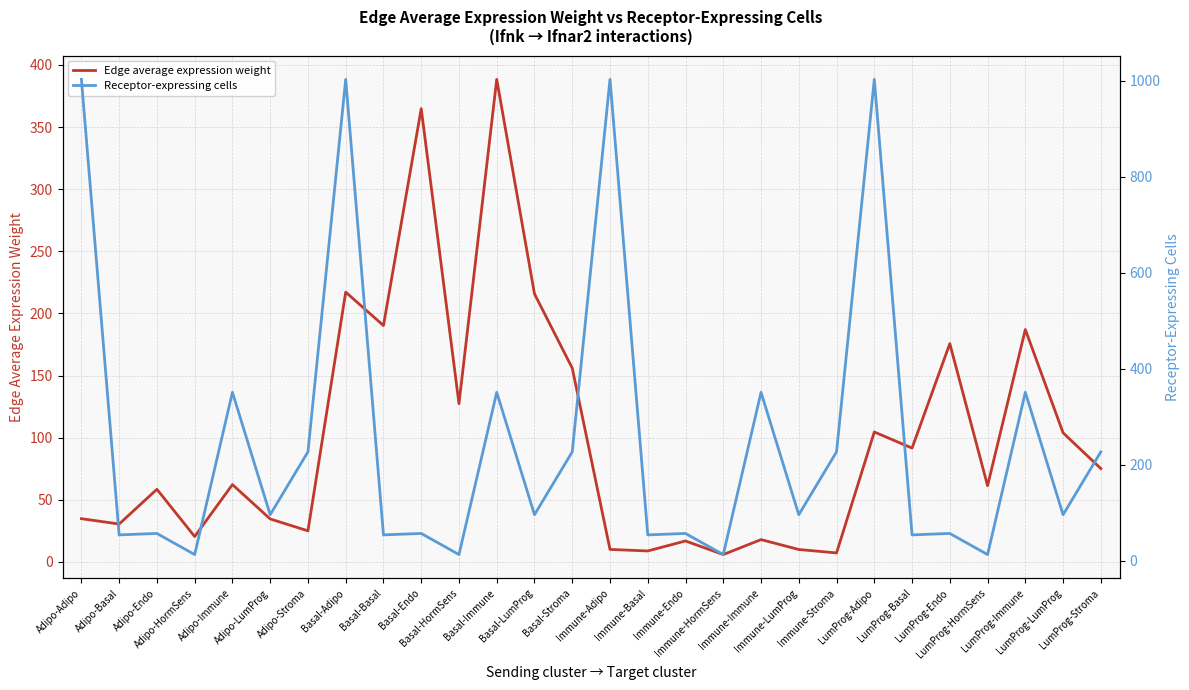

Is this an area chart (filled region under the line)?

No